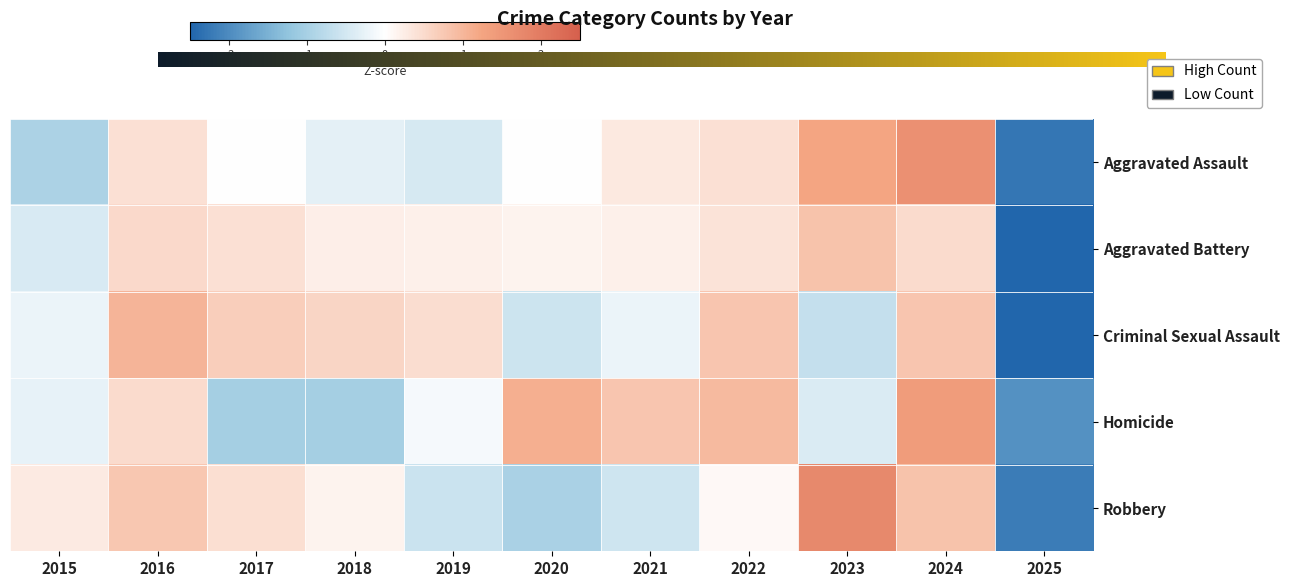

At which label does Aggravated Assault first exceed 0?

2016